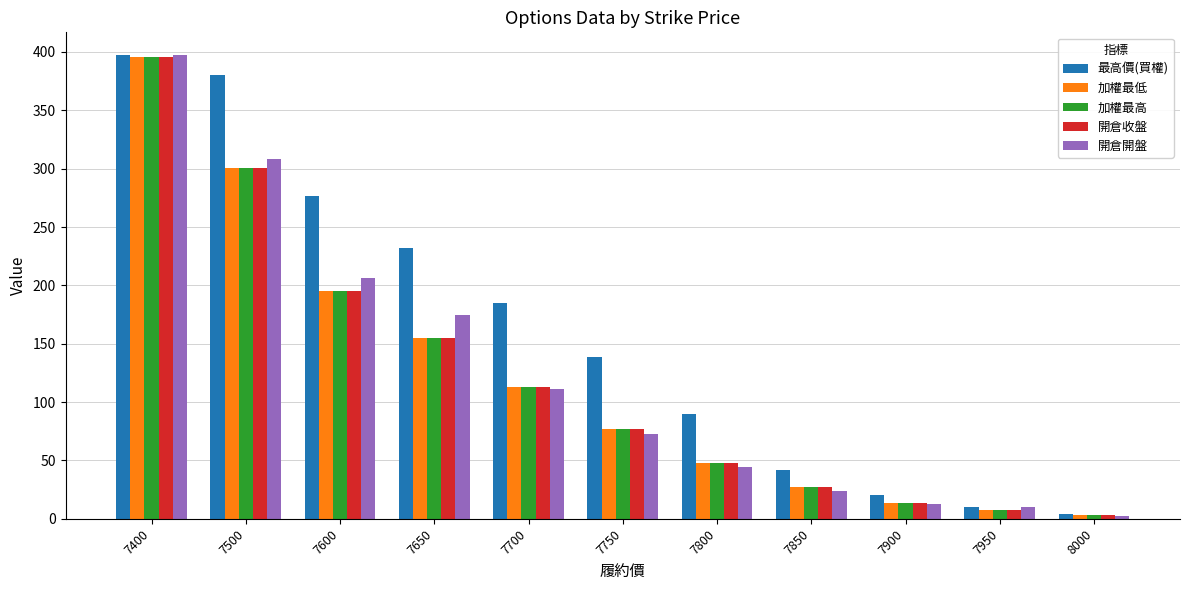

Where is 最高價(買權) nearest to the value 200?

7700